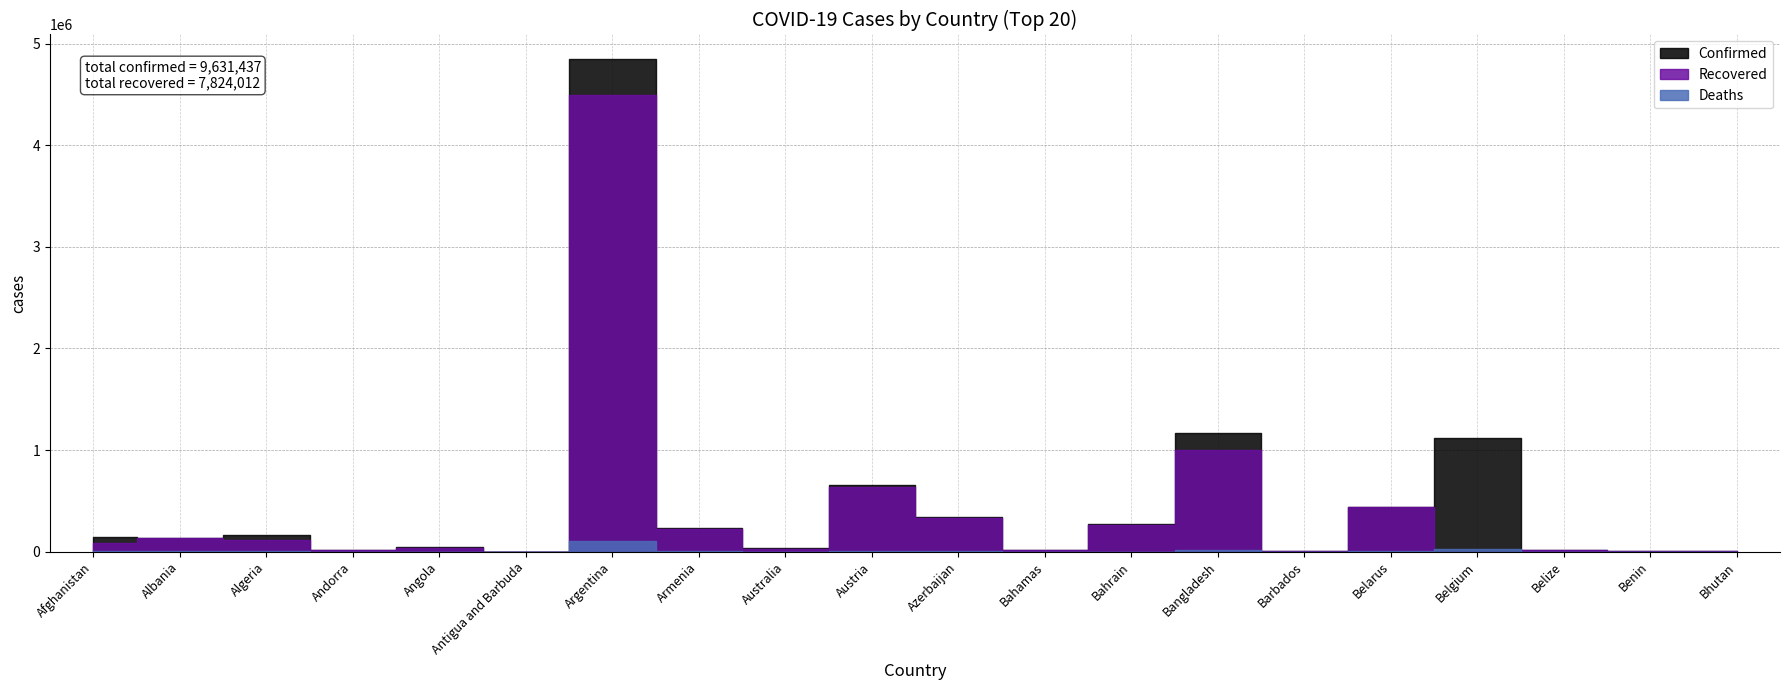

True or false: Deaths and Confirmed cross at least once.

False